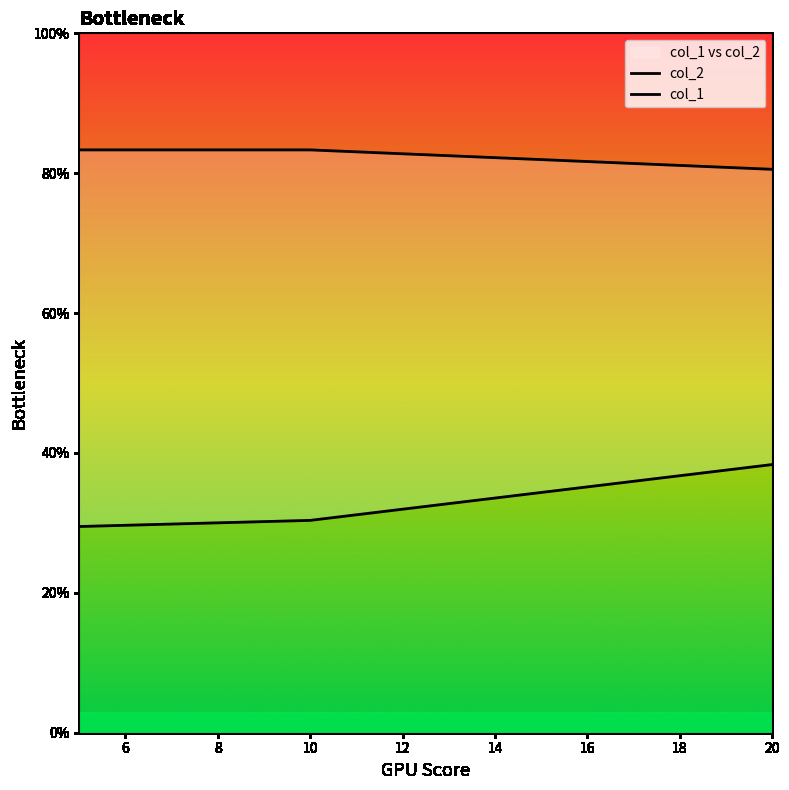

Which label corresponds to the smallest value in the chart?

5